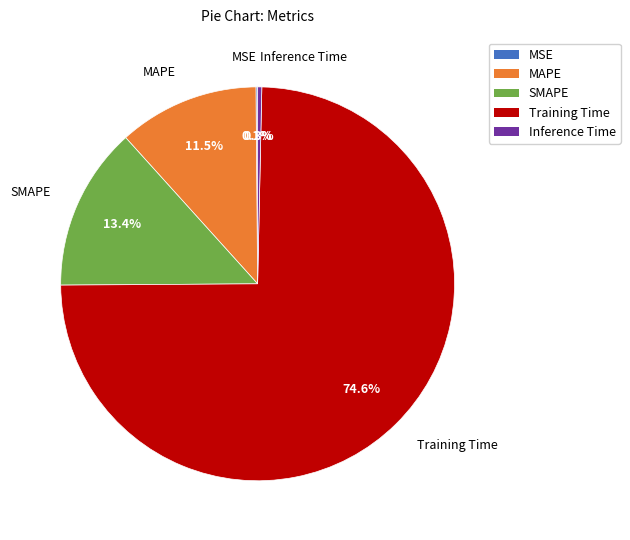

Which has a higher value, SMAPE or Training Time?

Training Time